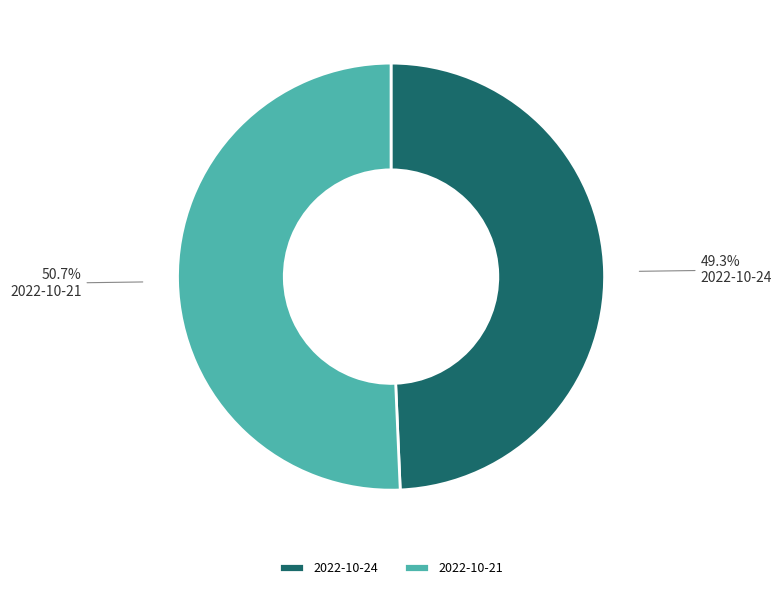

What is the total percentage of 2022-10-21 and 2022-10-24?

100.0%